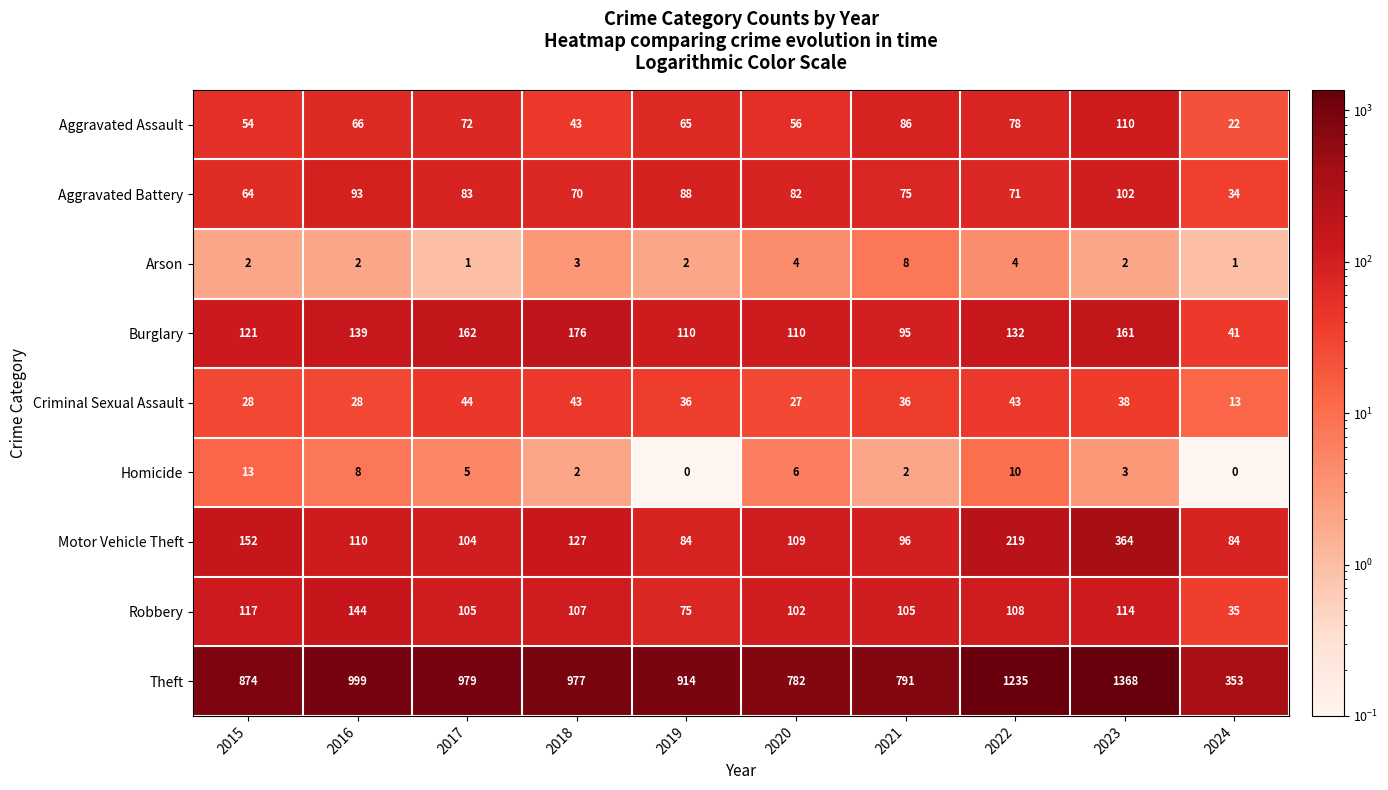

Count the number of categories in the chart.

10